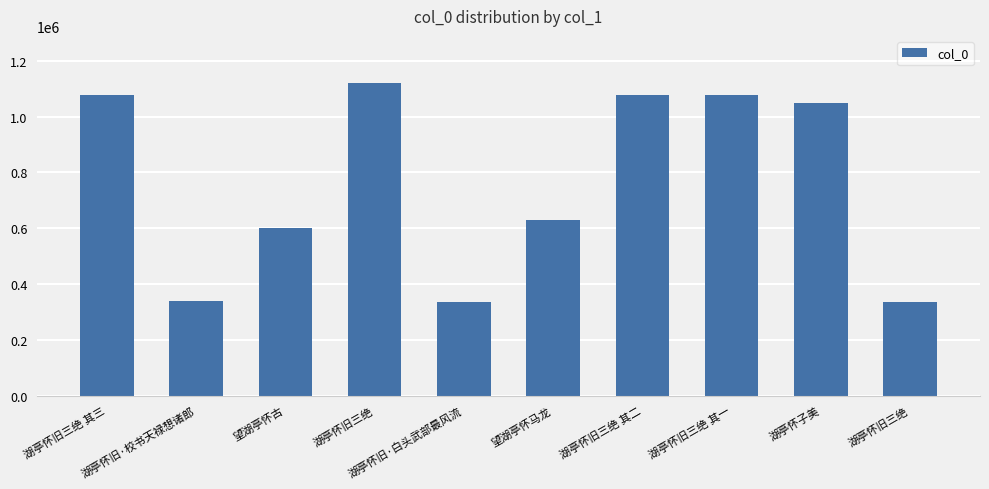

What is the greatest value displayed?

1120871